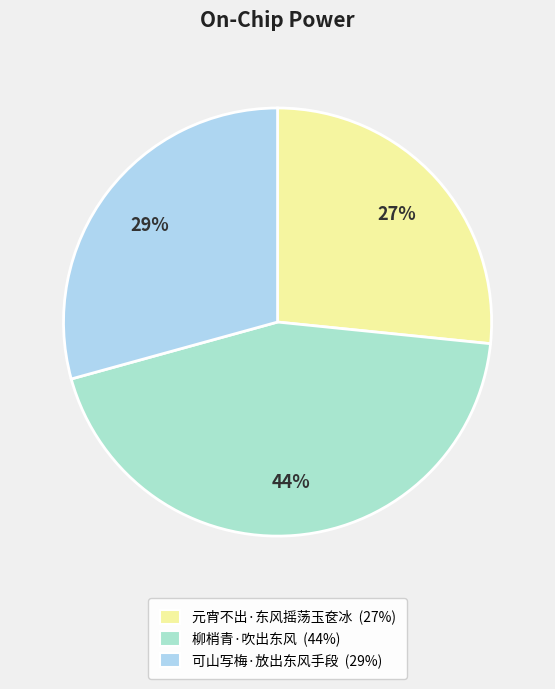

Rank the categories by value from lowest to highest.

元宵不出·东风摇荡玉奁冰, 可山写梅·放出东风手段, 柳梢青·吹出东风